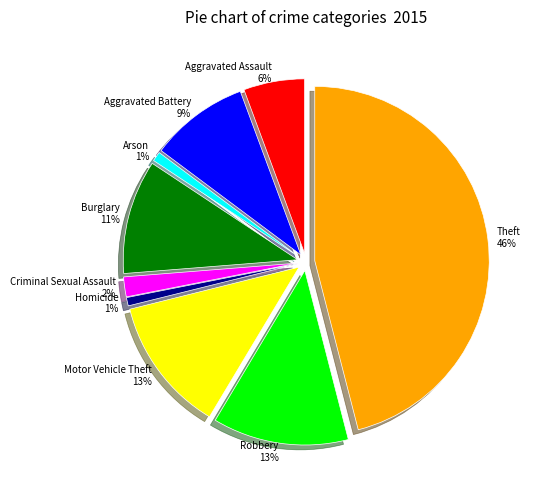

How many segments does this pie chart have?

9